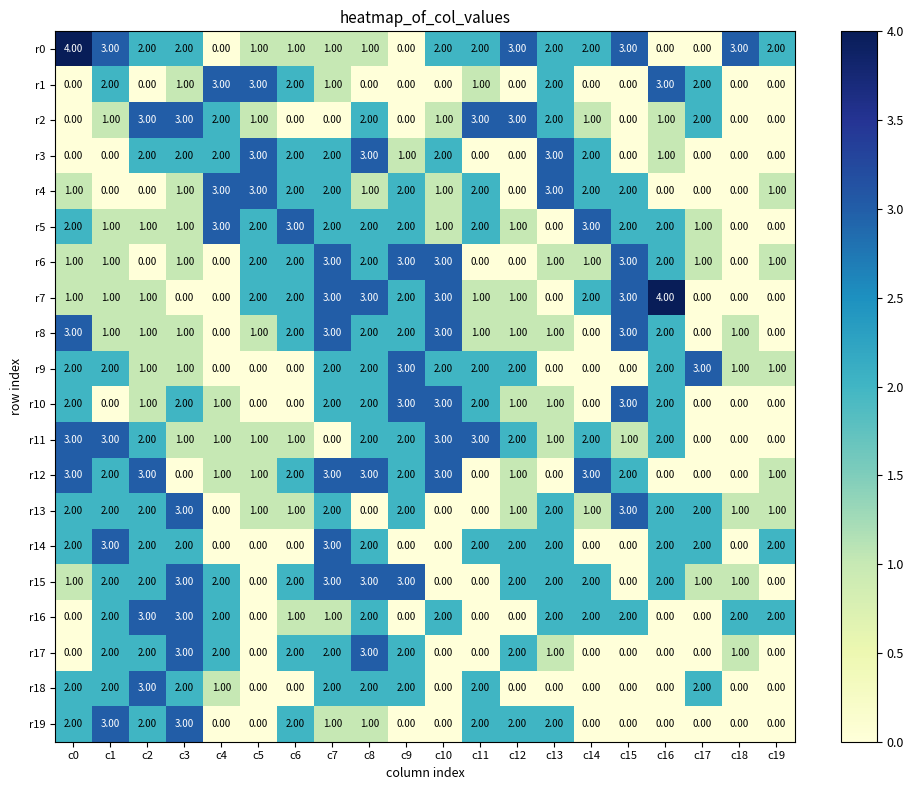

What is the difference between the highest and lowest values at c11?

3